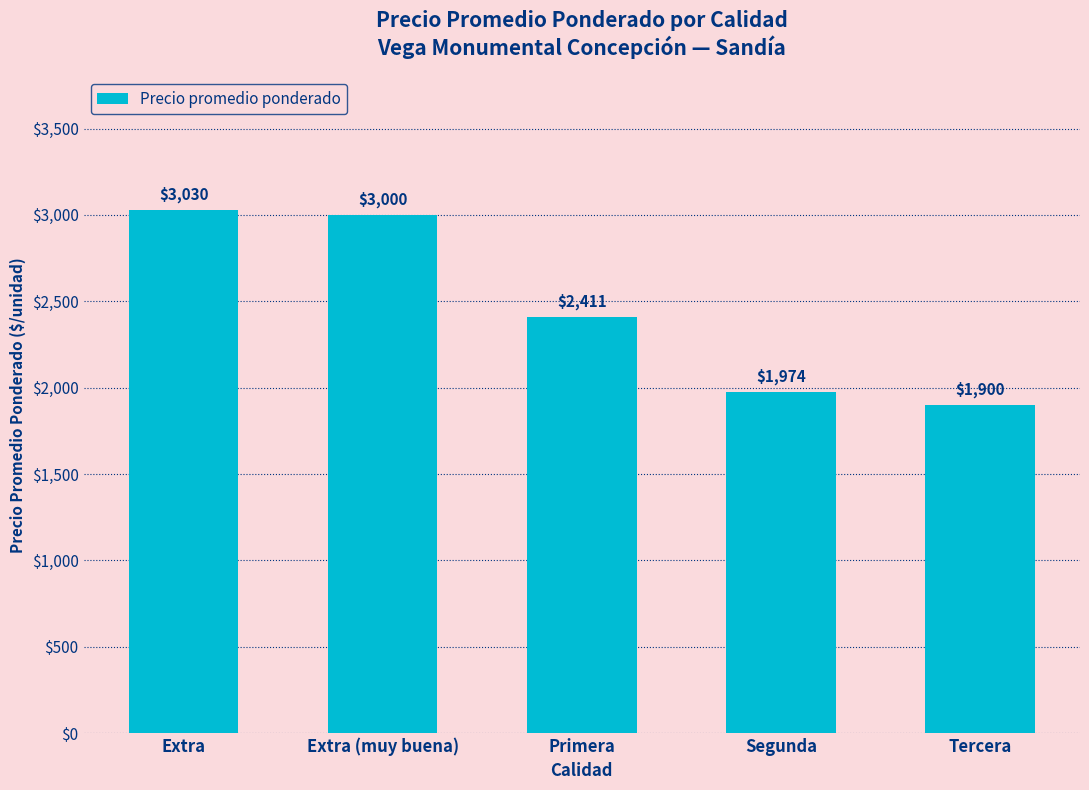

Reading left to right, extract all data points from this chart.

Extra=3030	Extra (muy buena)=3000	Primera=2411	Segunda=1974	Tercera=1900